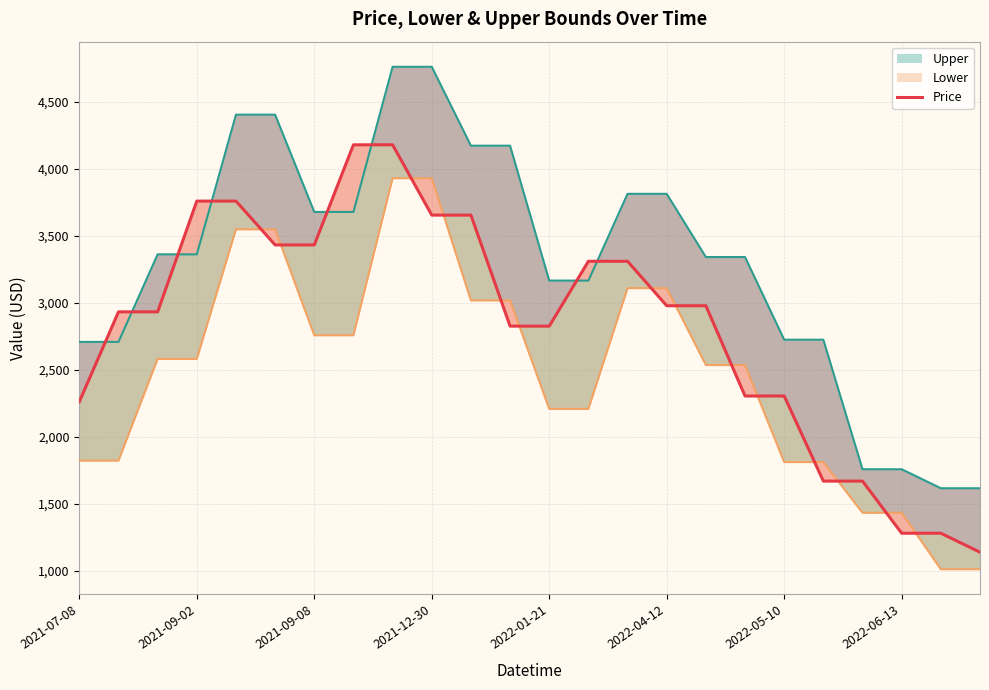

Does the chart have visible grid lines?

Yes